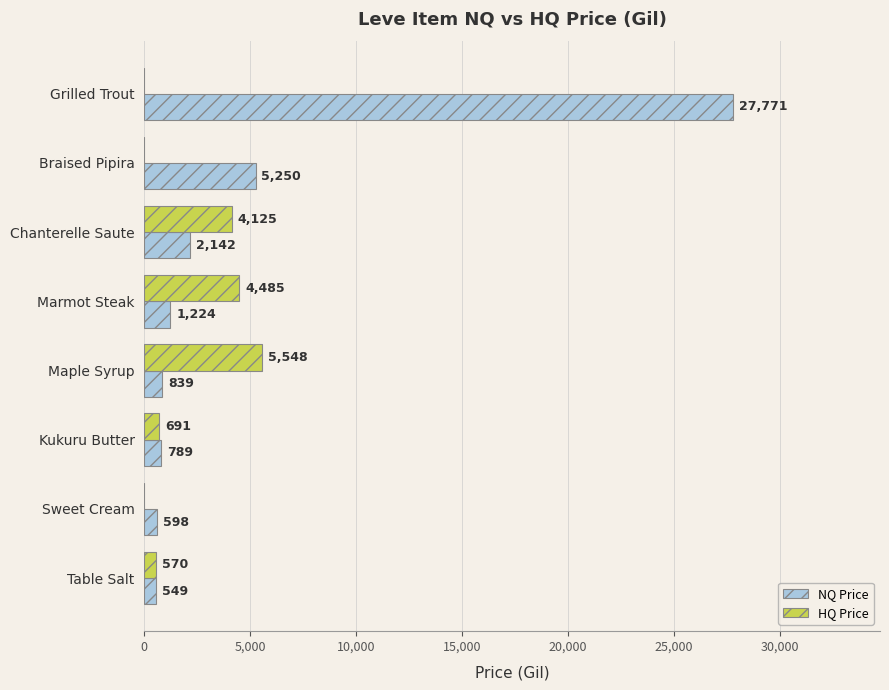

What is the maximum value shown in the chart?

27771.8